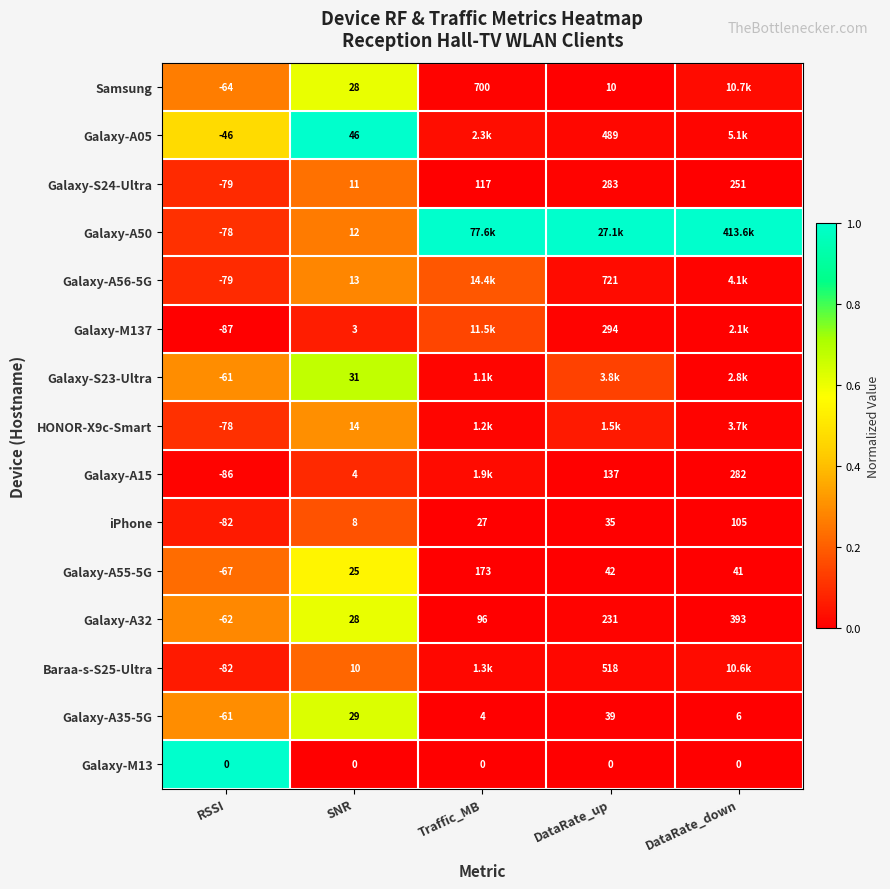

True or false: iPhone has a value of 0.3 at SNR.

False